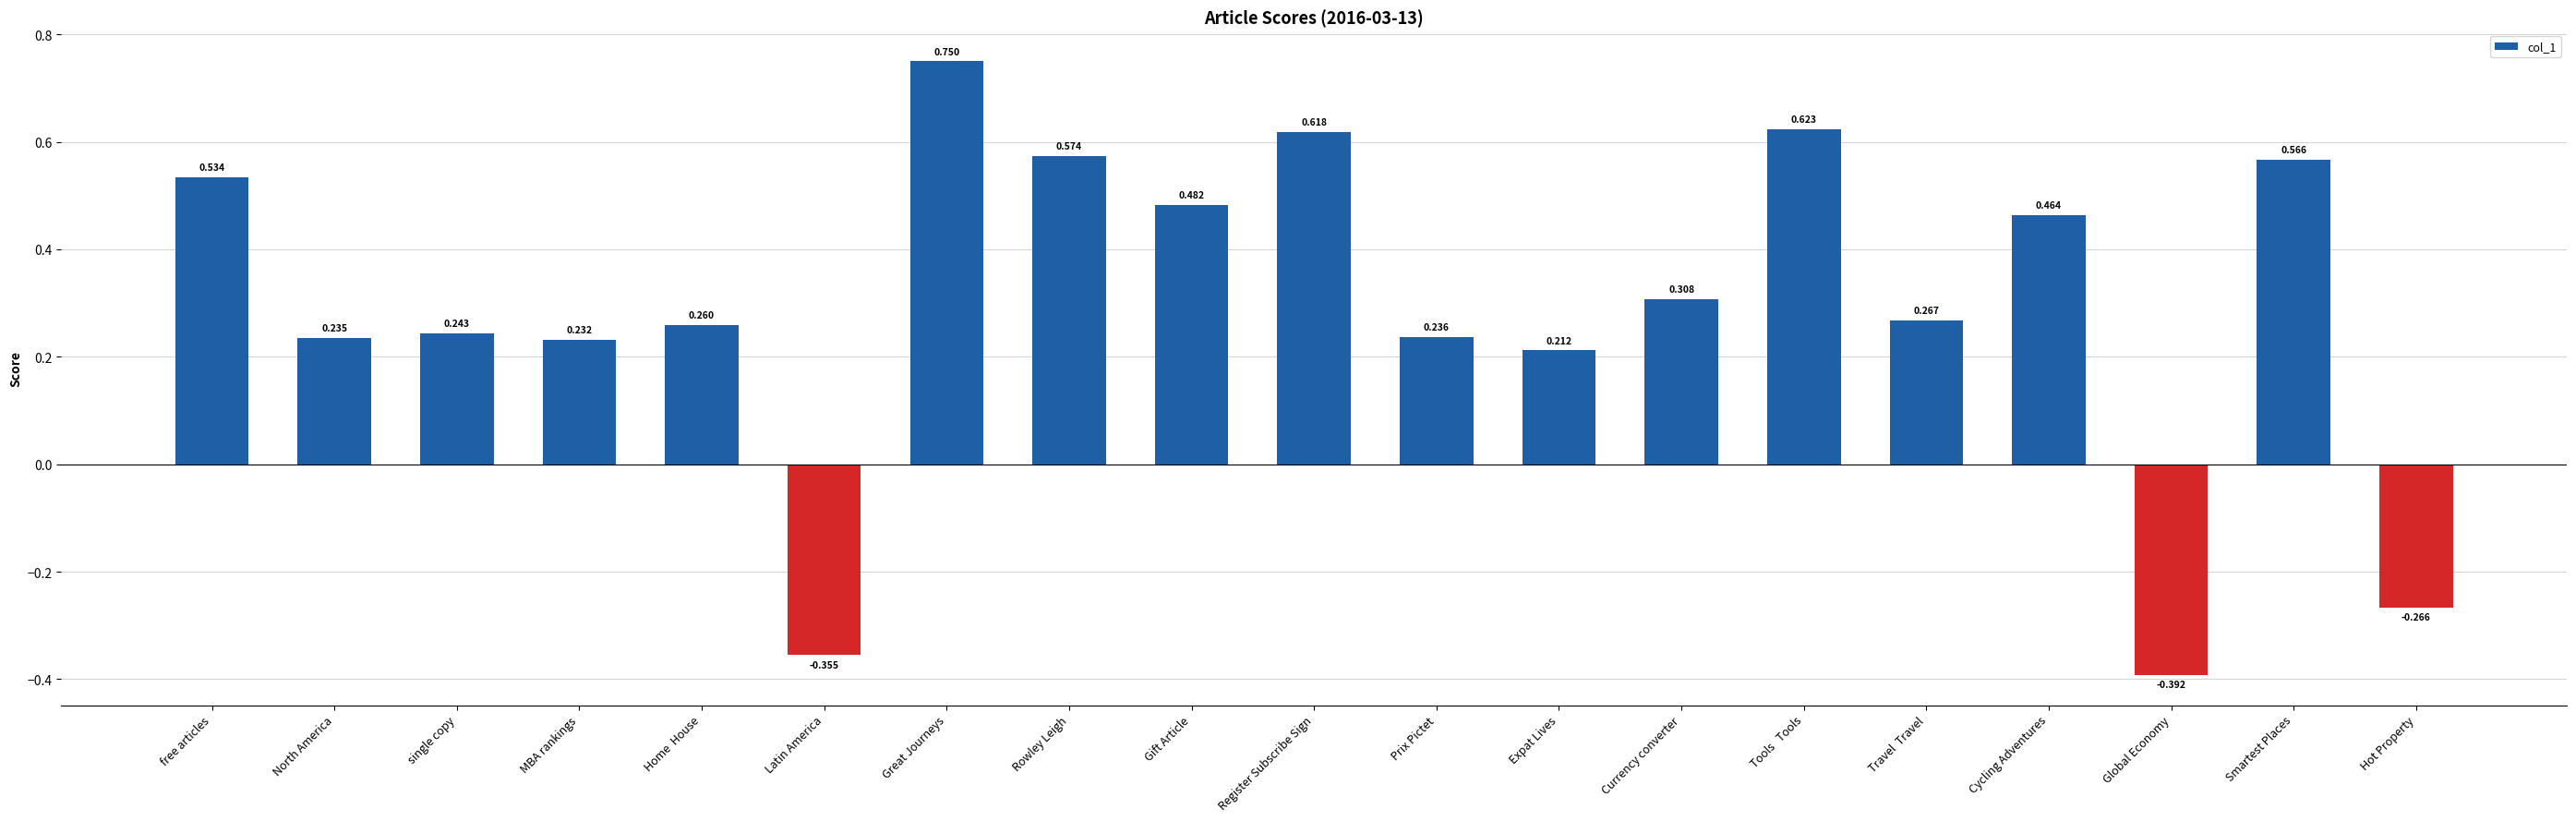

What position from the right is Rowley Leigh?

12